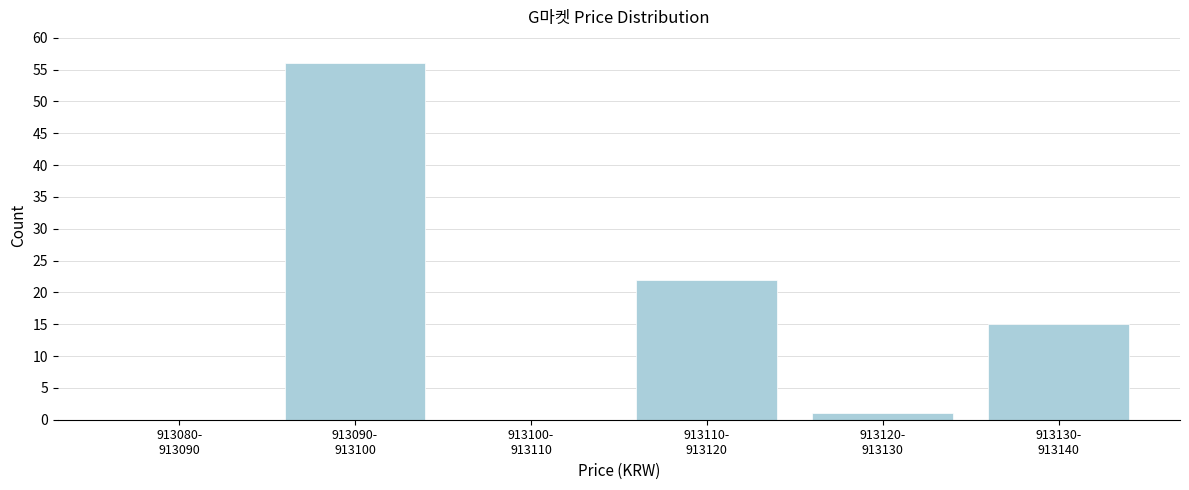

What is the greatest value displayed?

56